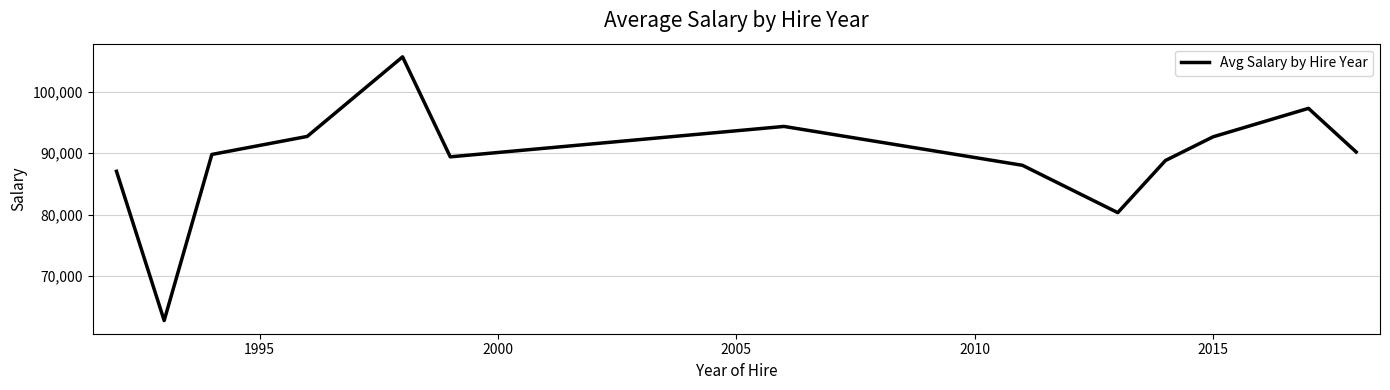

What is the smallest value displayed?

62692.0